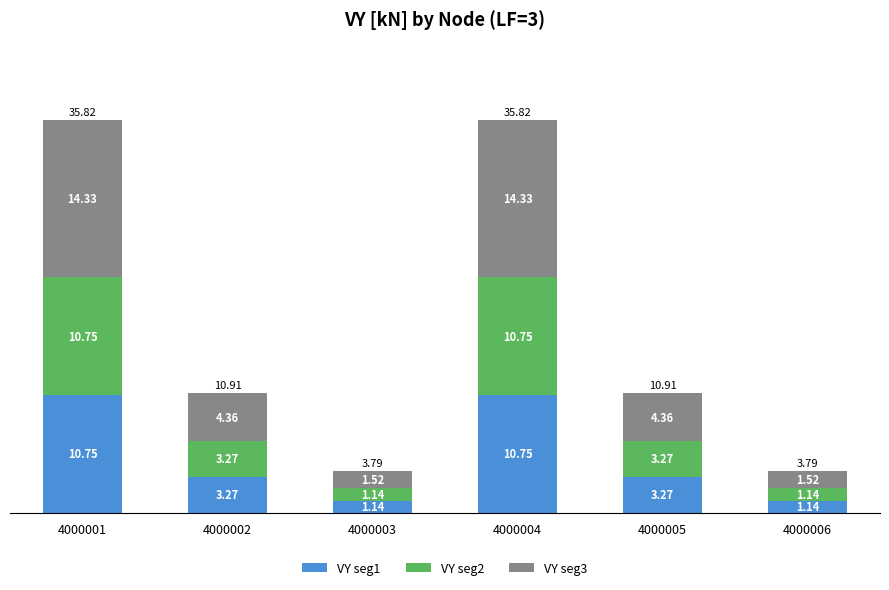

What is the difference between the VY seg1 values at 4000004 and 4000002?

7.5